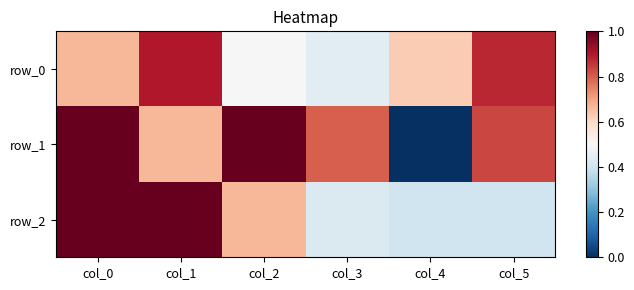

Which label corresponds to the largest value in the chart?

col_0